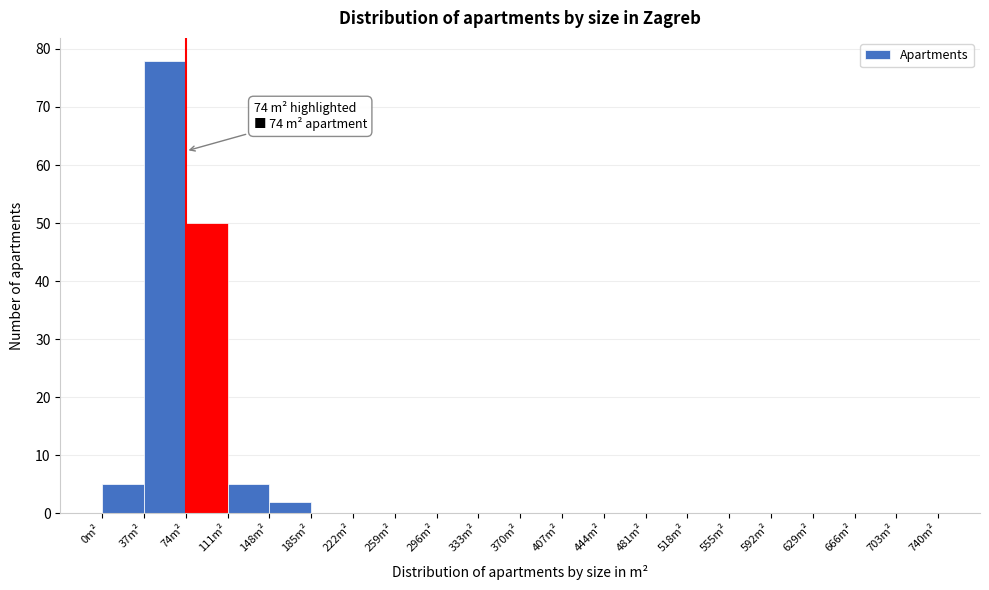

Which range on the x-axis has the tallest bar?

37 to 74